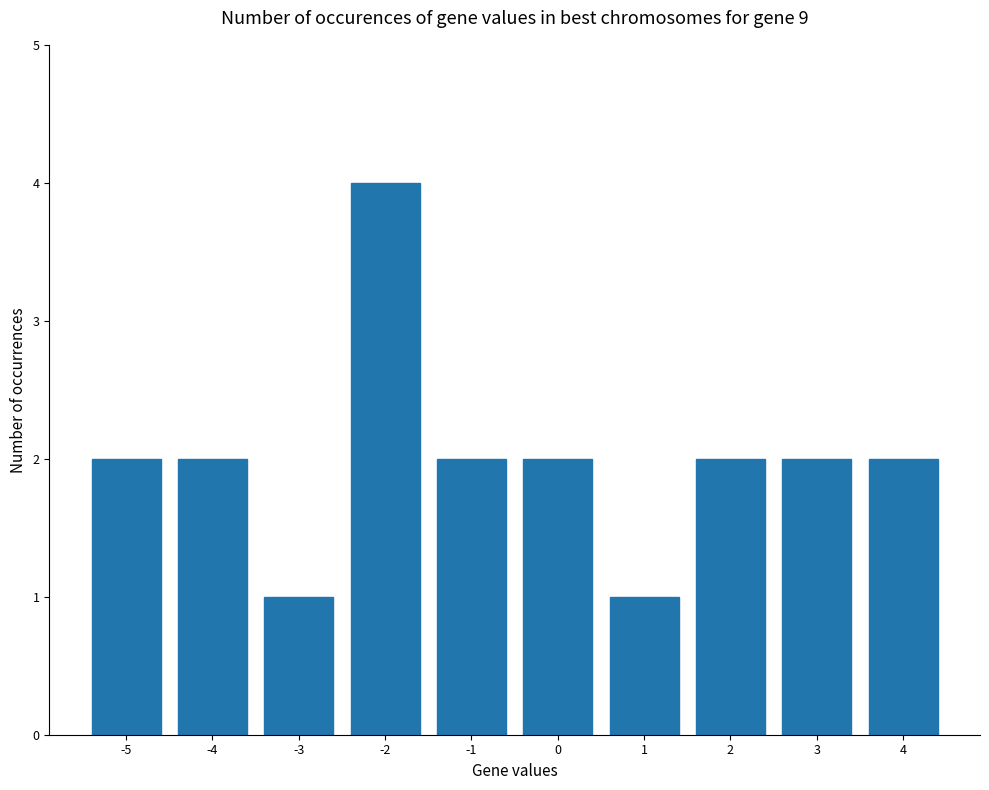

Is it true that the value at 0 is 2?

True